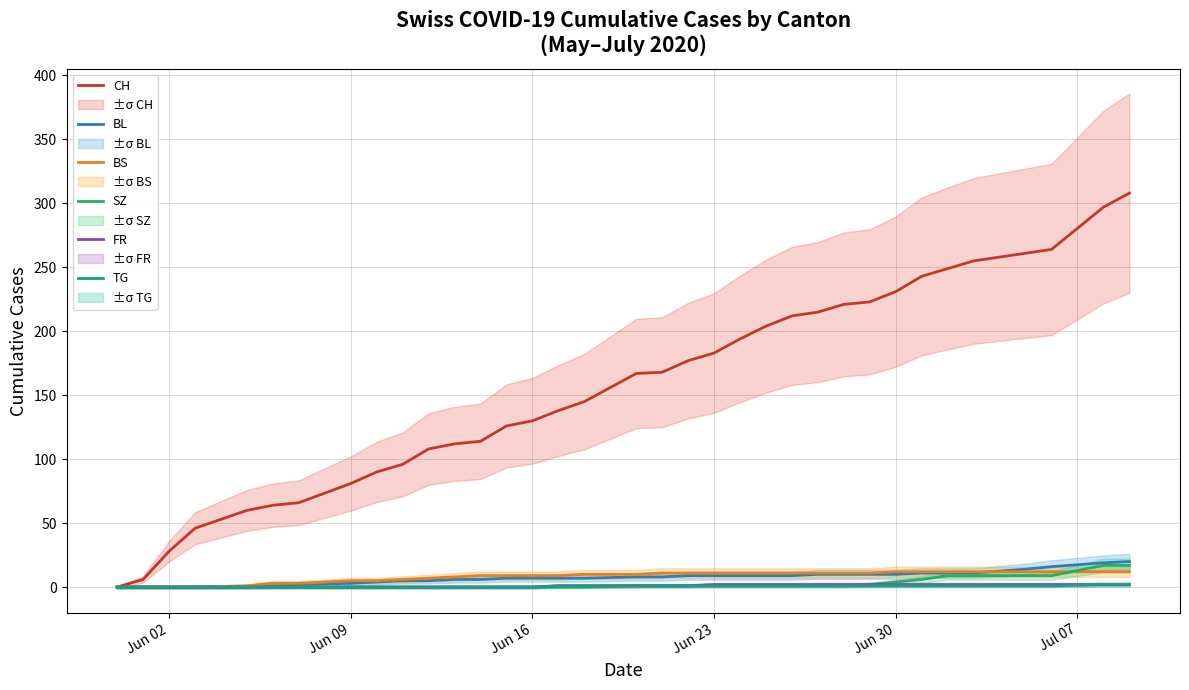

What is the greatest value displayed?

308